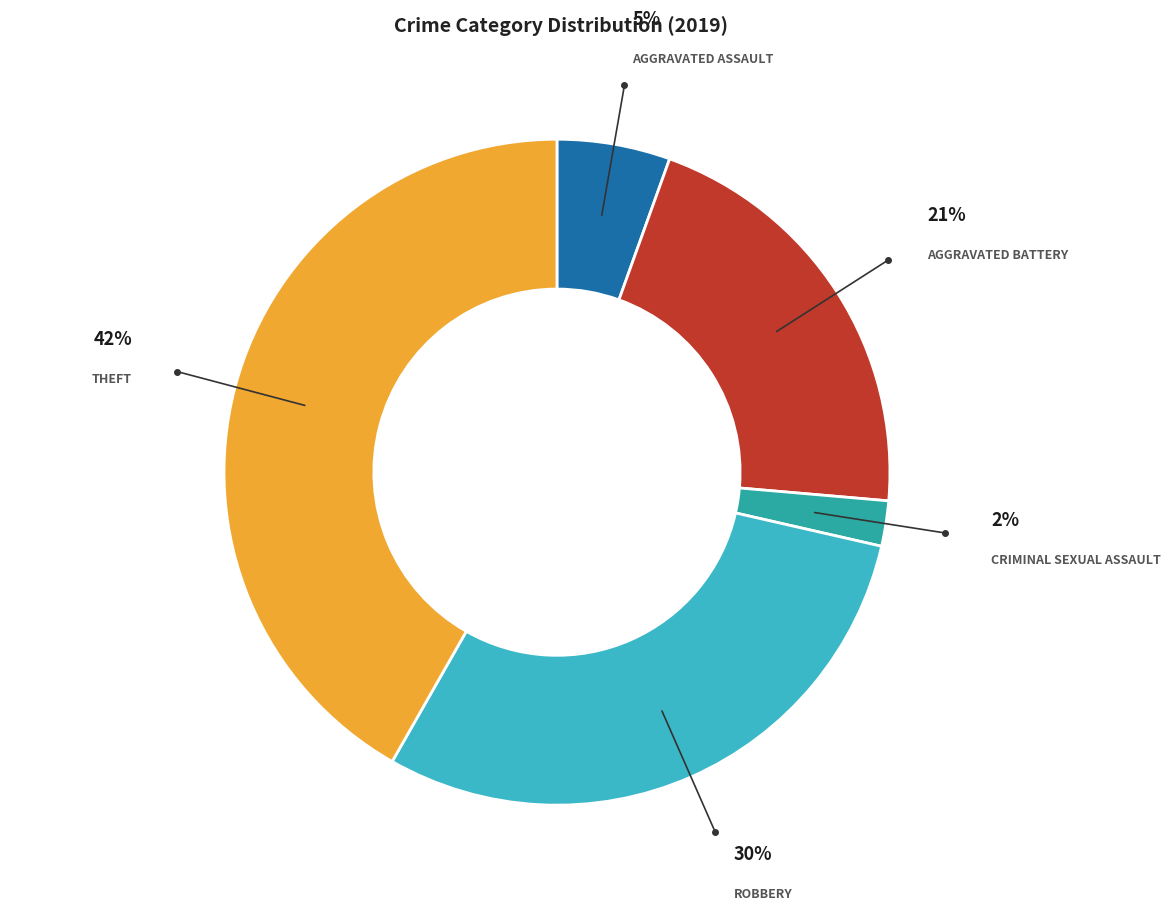

Does any single category account for the majority?

No